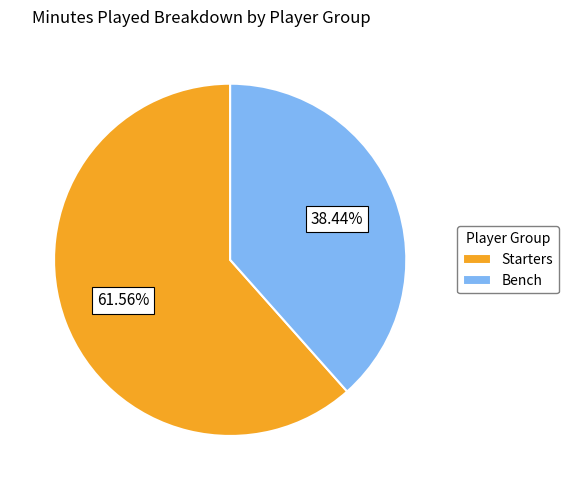

Do Bench and Starters together represent more than half of the pie?

Yes